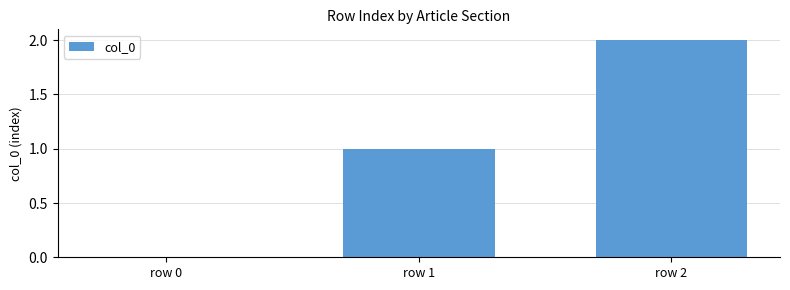

Which category has the highest value across all series?

row 2